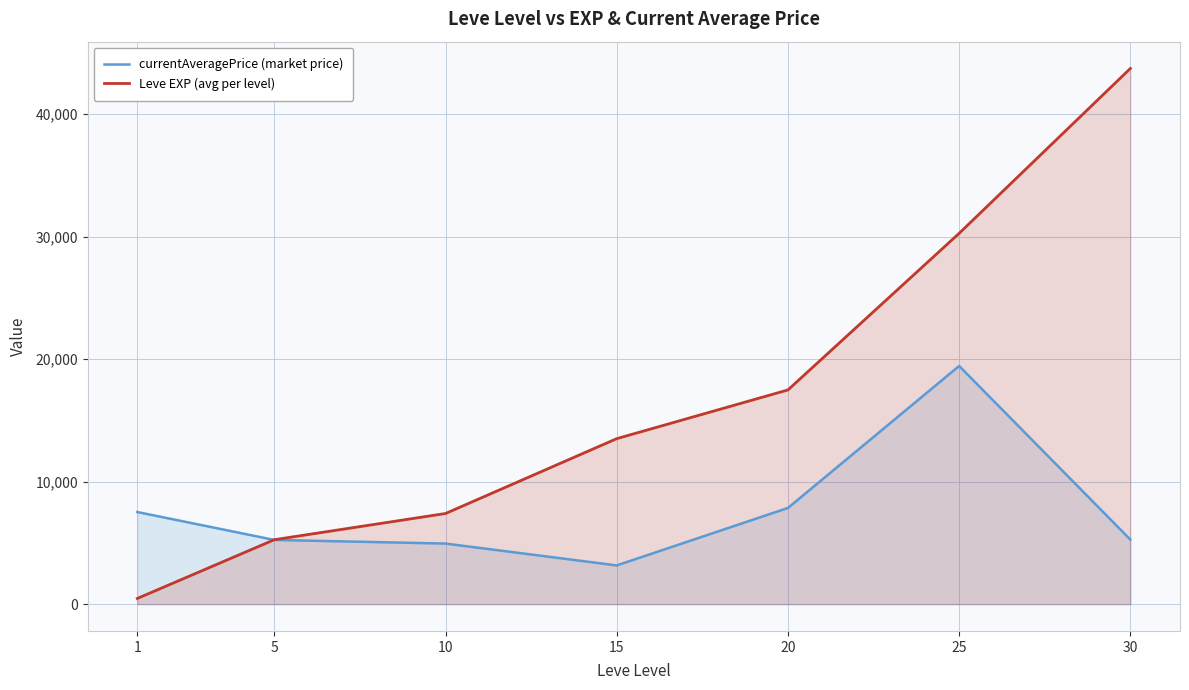

What is the greatest value displayed?

43730.0